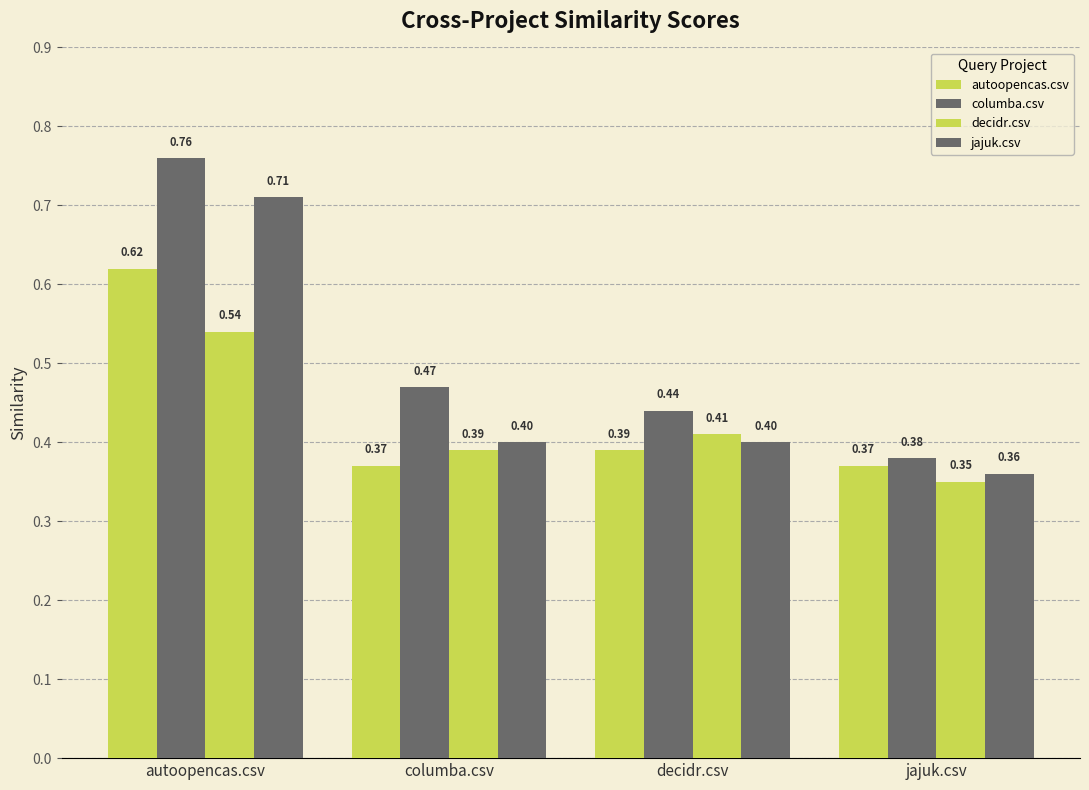

Count the number of categories in the chart.

4